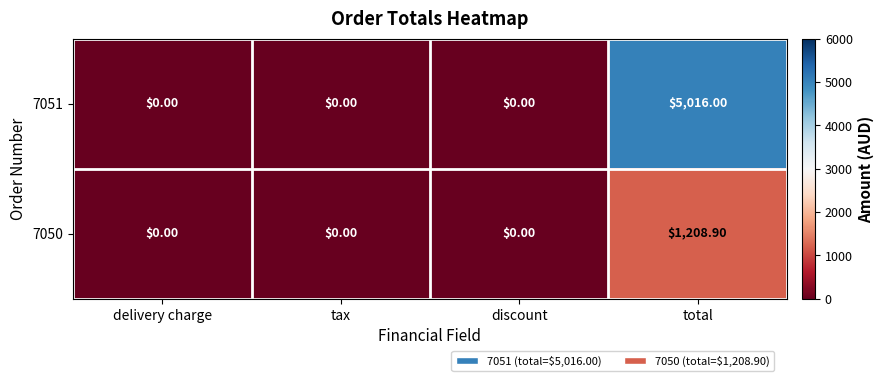

Which category has the highest value in the 7050 series?

total